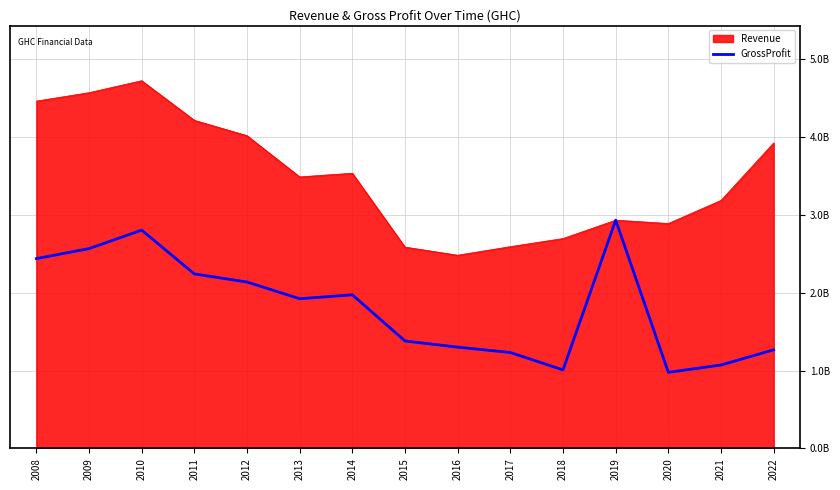

What are all the series names shown in the legend?

Revenue, GrossProfit